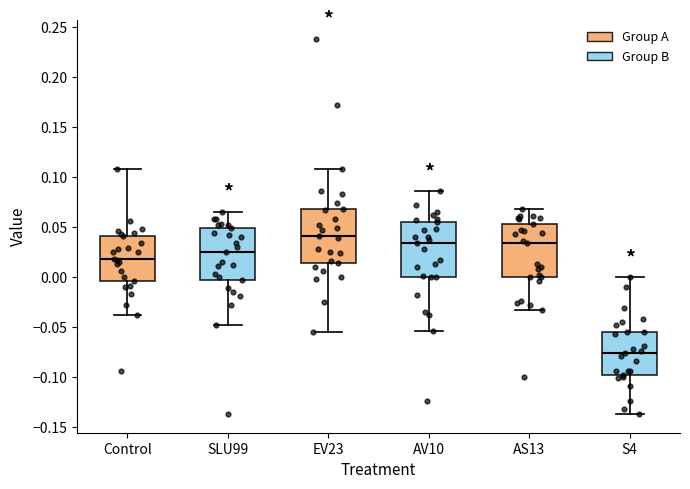

Reading left to right, read every box against the y-axis: the position of its median line, the range the box covers, and the ends of its whiskers. The values are not printed on the chart, so give them approximately, as read against the axis.

Control: median 0.020, box -0.005 to 0.040, whiskers -0.040 to 0.110
SLU99: median 0.025, box 0.000 to 0.050, whiskers -0.050 to 0.065
EV23: median 0.040, box 0.015 to 0.070, whiskers -0.055 to 0.110
AV10: median 0.035, box 0.000 to 0.055, whiskers -0.055 to 0.085
AS13: median 0.035, box 0.000 to 0.055, whiskers -0.035 to 0.070
S4: median -0.075, box -0.100 to -0.055, whiskers -0.135 to 0.000